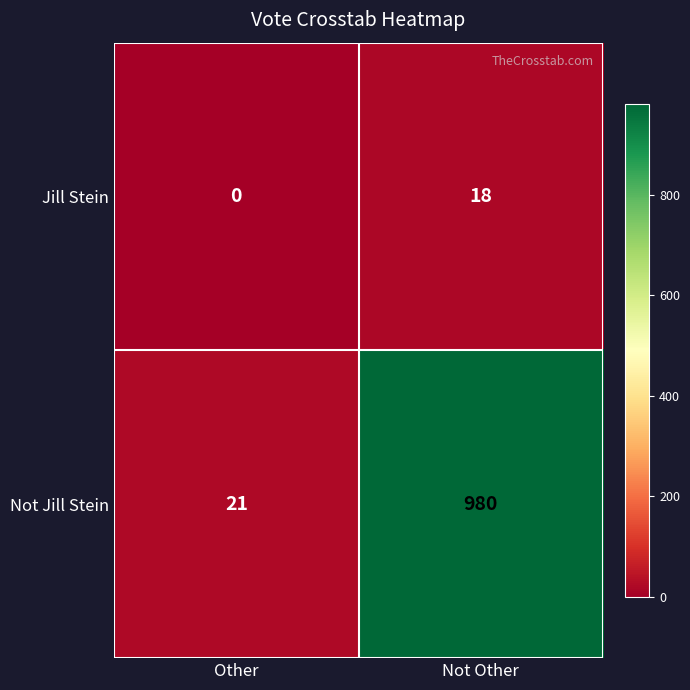

True or false: Jill Stein has a value of -6 at Other.

False